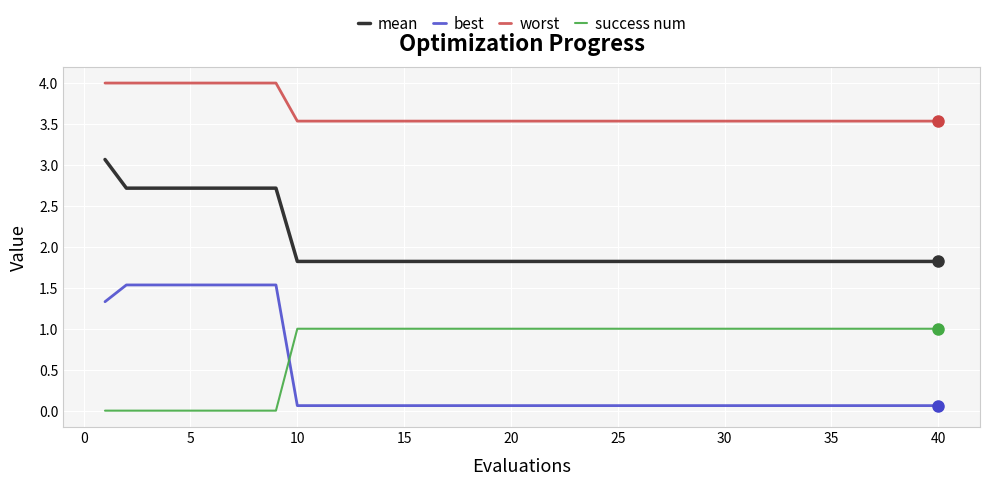

Which series has the largest range (max minus min)?

best